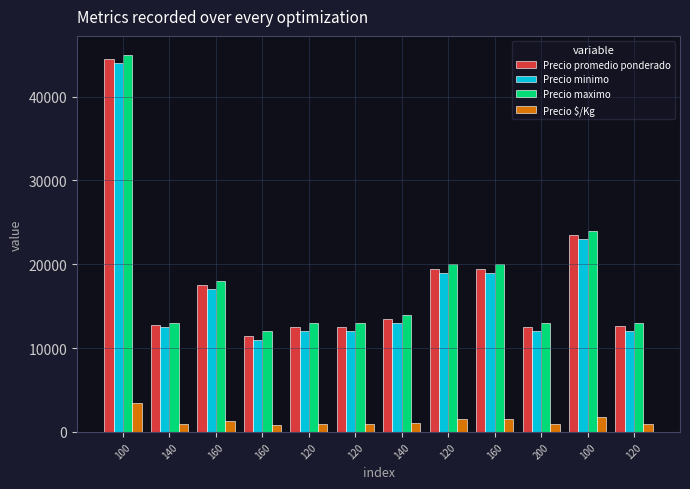

At which label is Precio minimo closest to 27500?

100